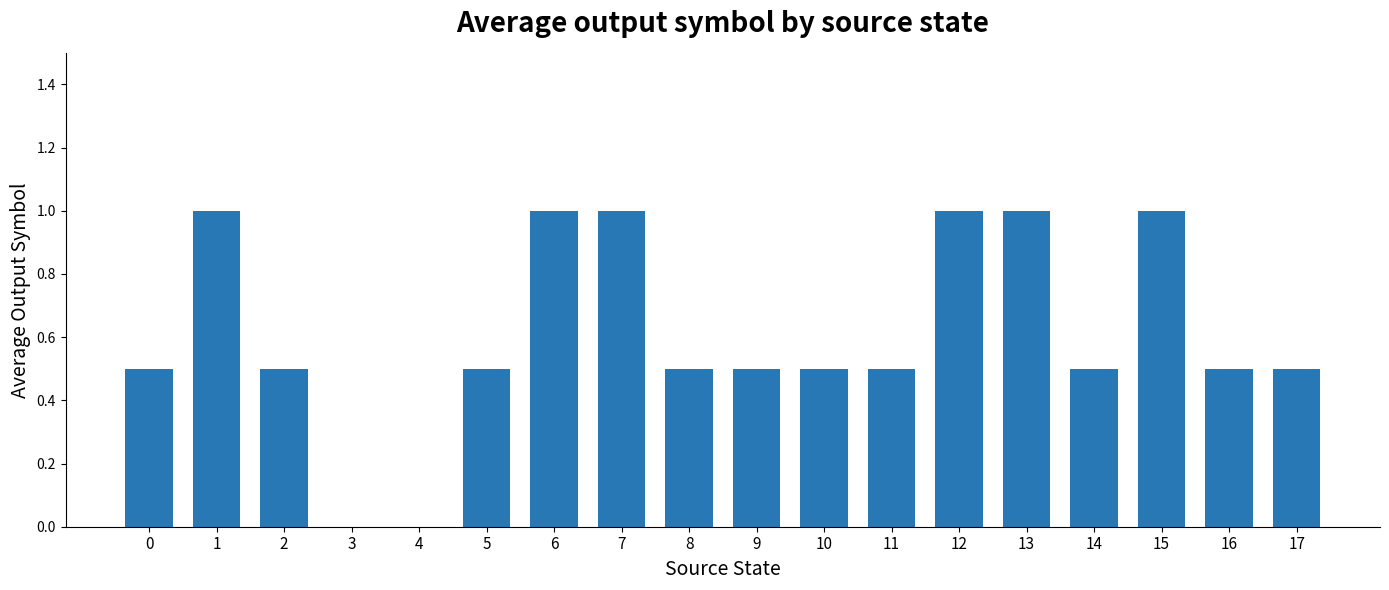

True or false: the data shows 0.8 at 11.

False